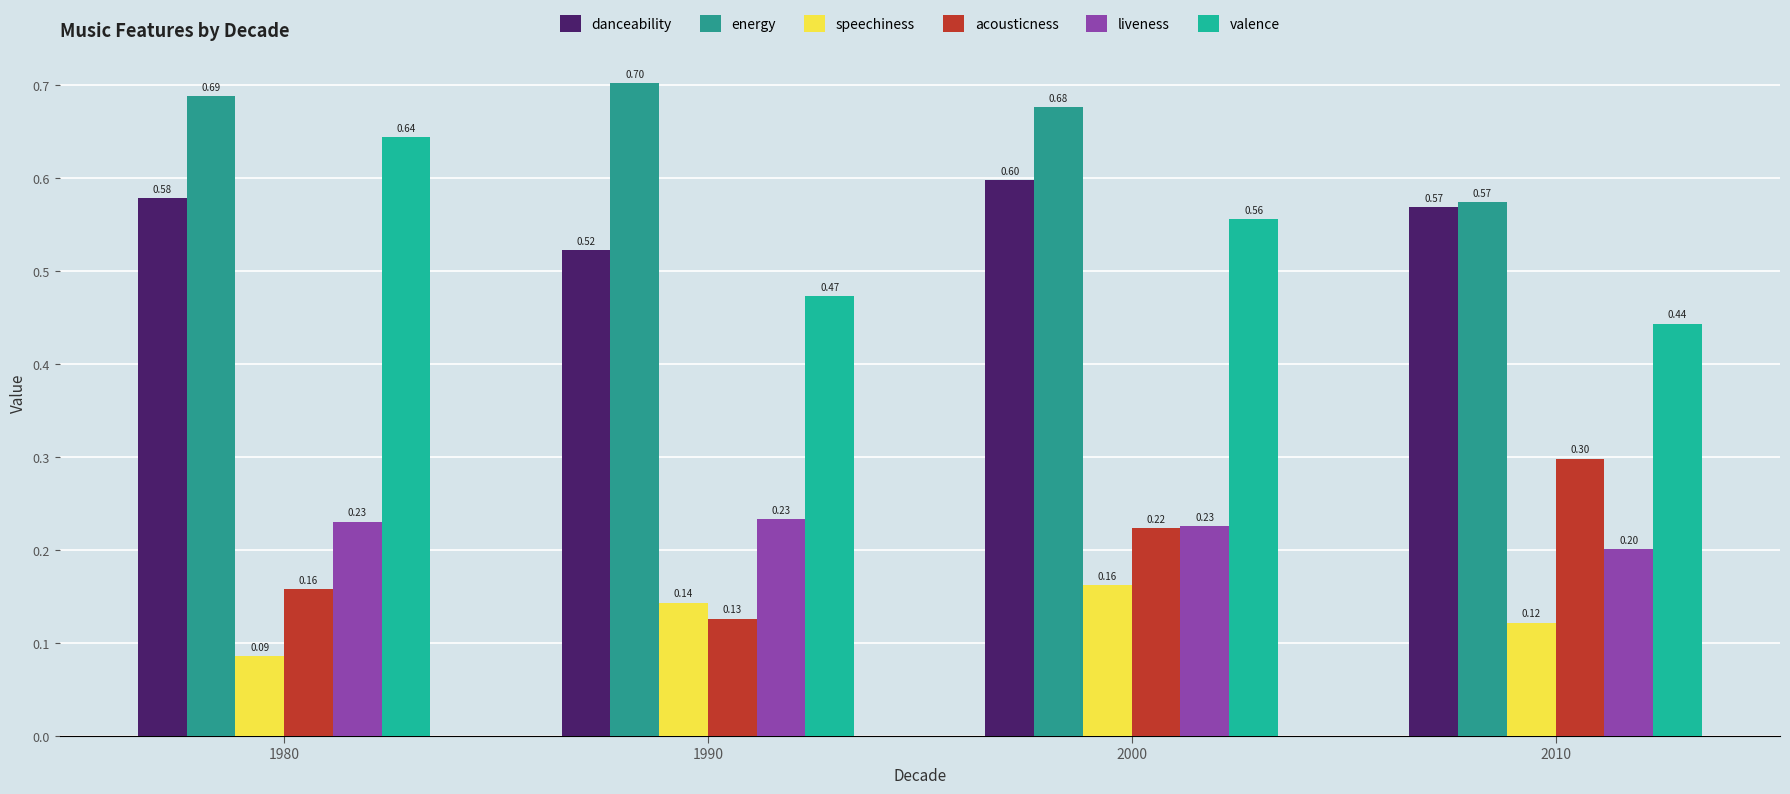

Which series changed the most between 1980 and 1990?

valence